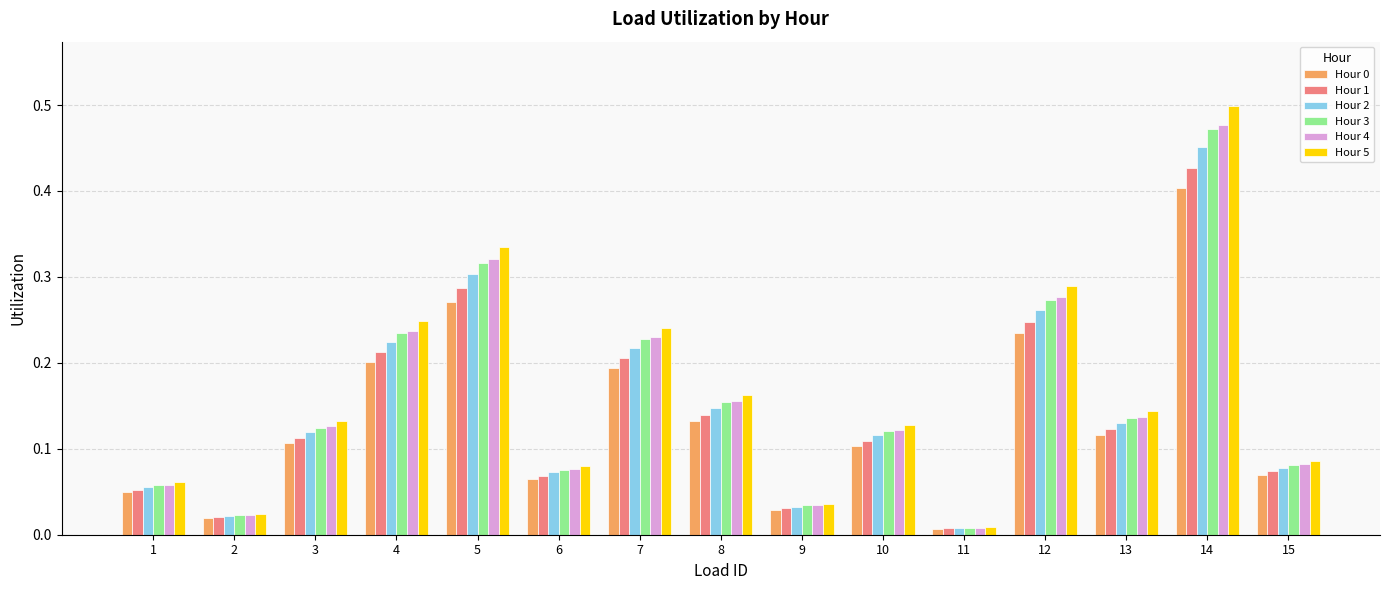

Count the number of categories in the chart.

15